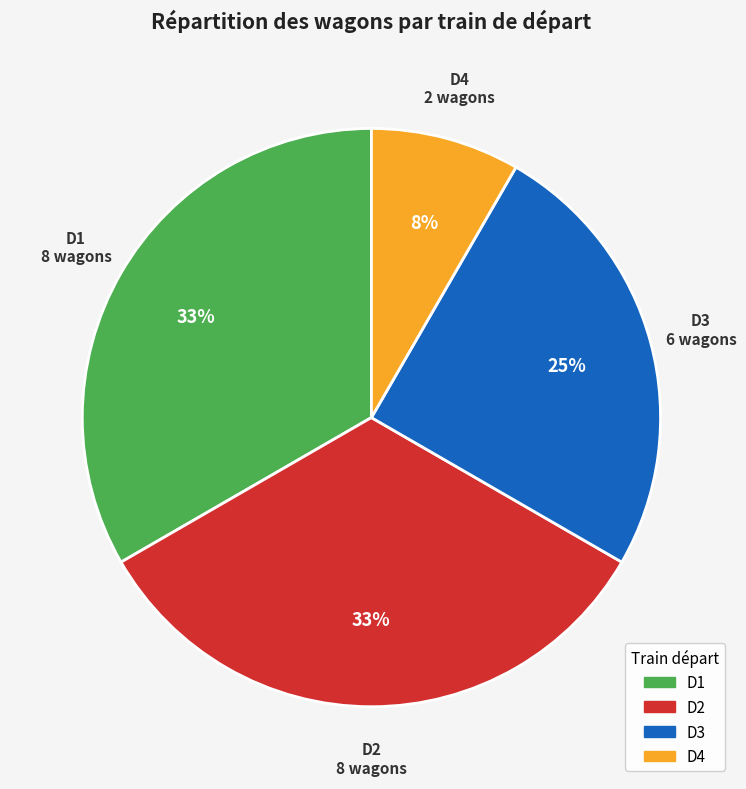

Approximately how many times larger is the value at D2 compared to D3?

1.3